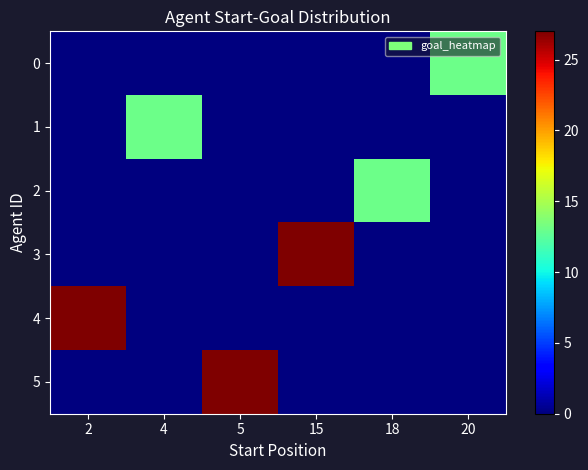

Rank the series at 20 from highest to lowest value.

row_0, row_1, row_2, row_3, row_4, row_5